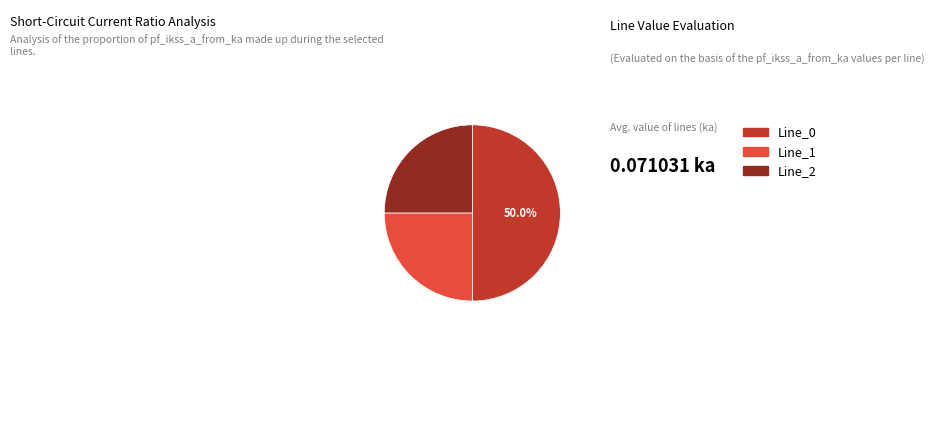

Which category has the smallest portion of the pie?

Line_1